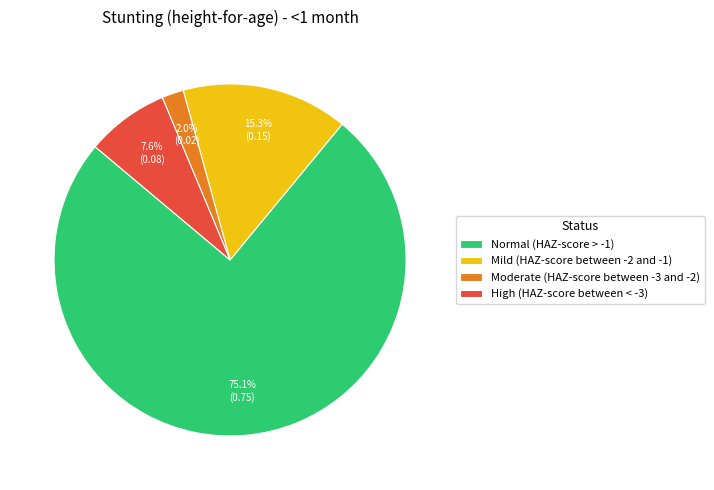

To the nearest percent, what is the average slice percentage?

25%